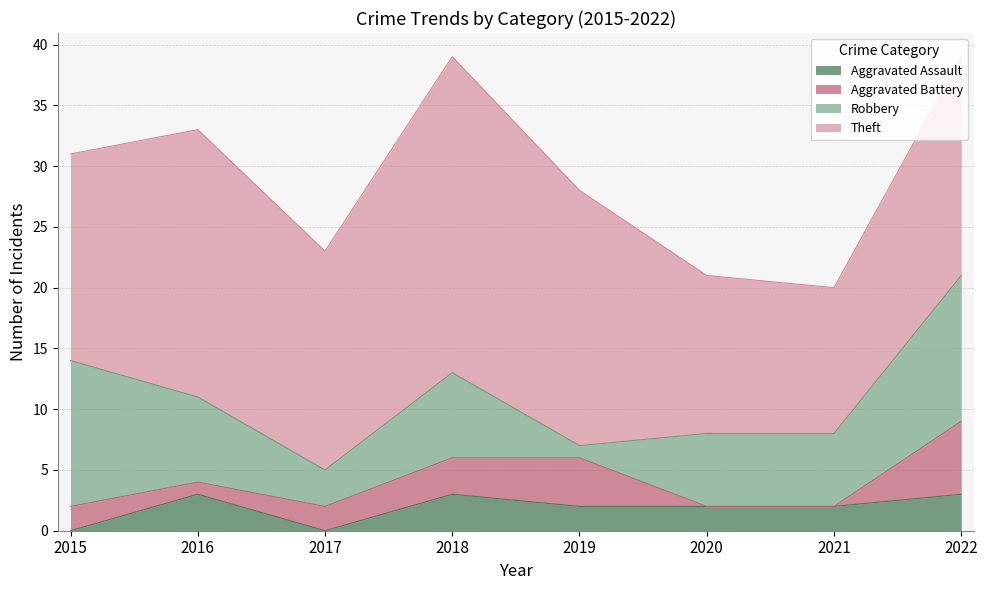

The Aggravated Battery series shows -4 at 2020. True or false?

False